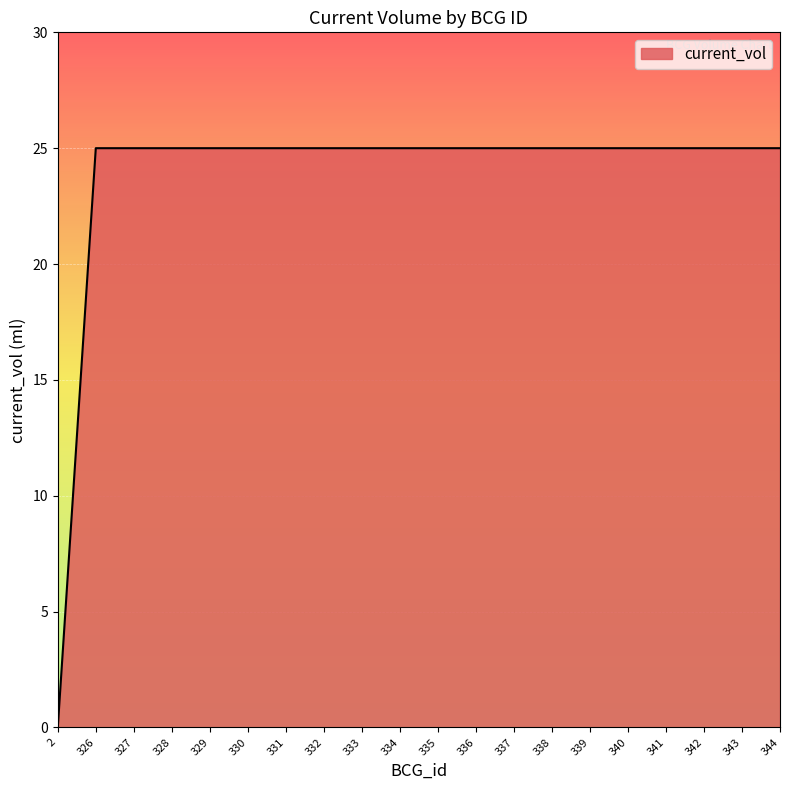

Does the chart have visible grid lines?

Yes